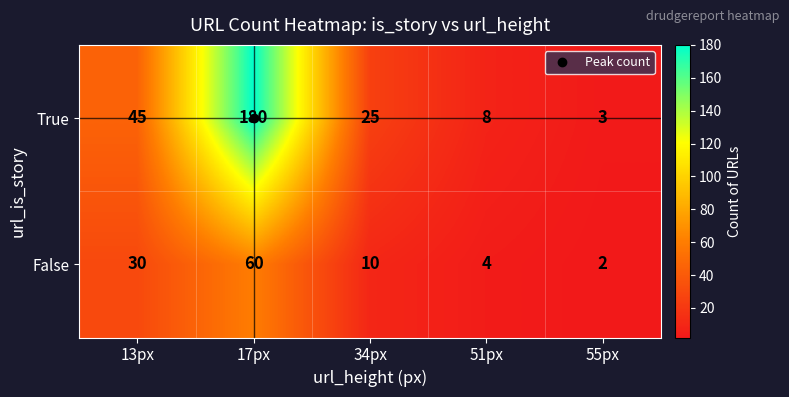

True or false: True has a value of 25 at 34px.

True